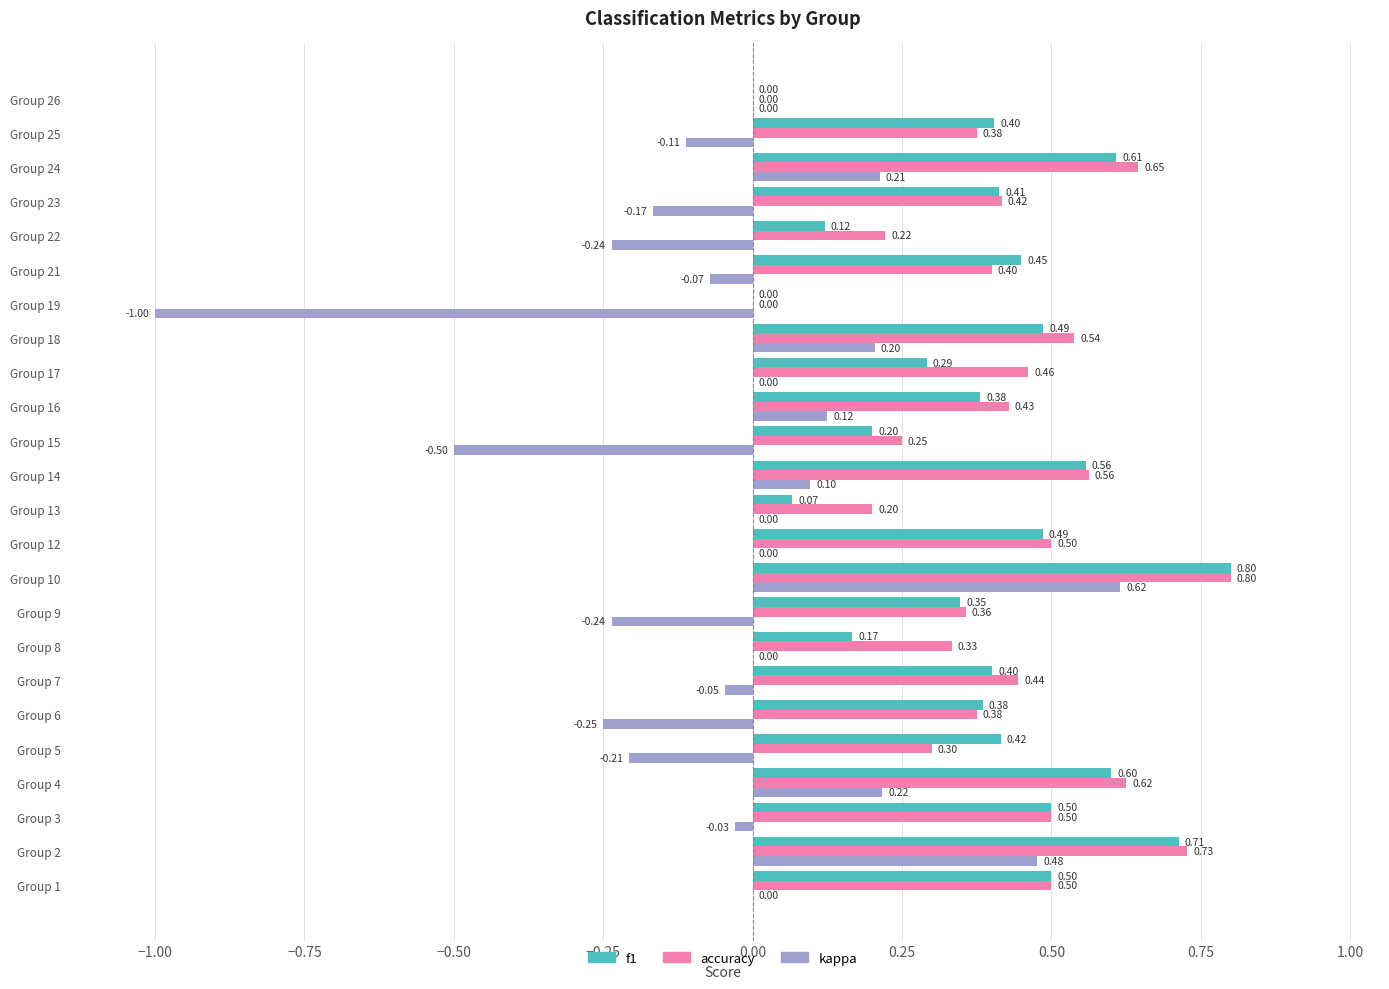

Which series has the largest total across all categories?

accuracy